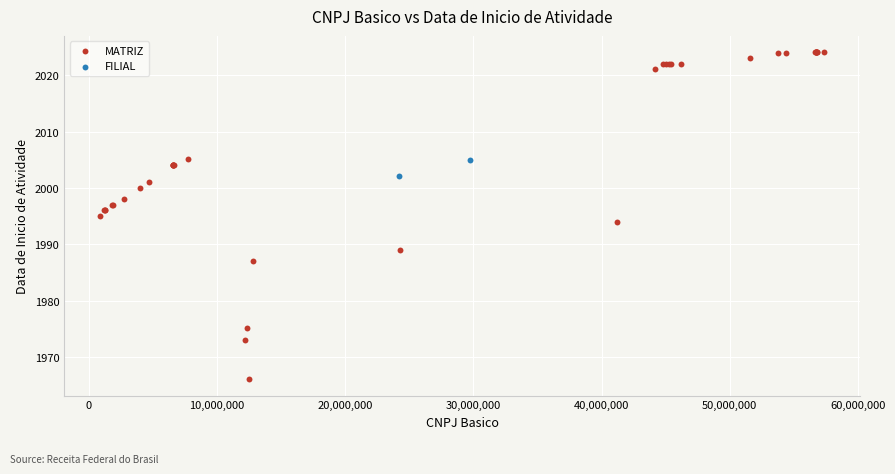

What are all the series names shown in the legend?

MATRIZ, FILIAL